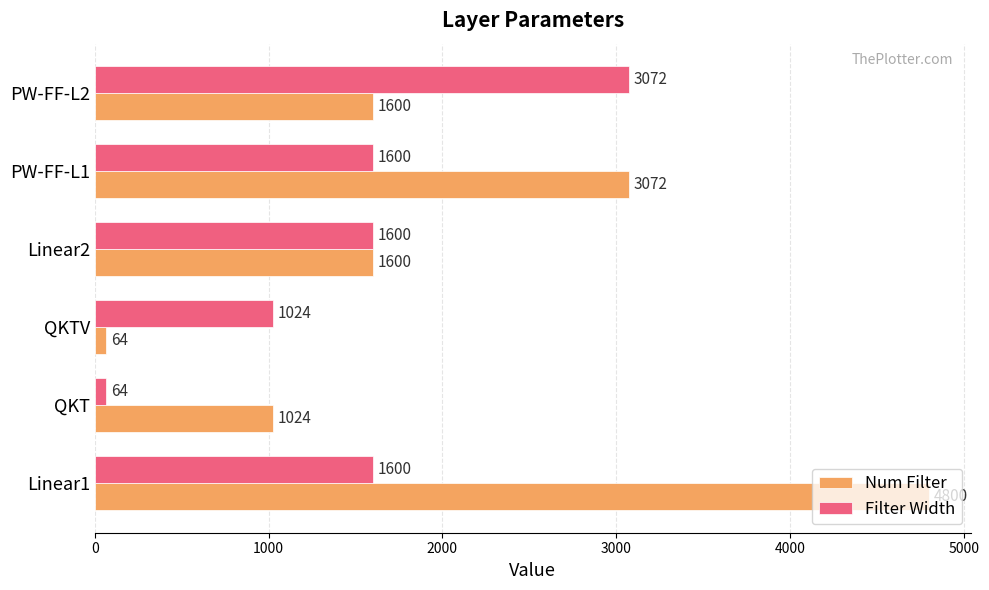

Which series has the widest spread of values?

Num Filter